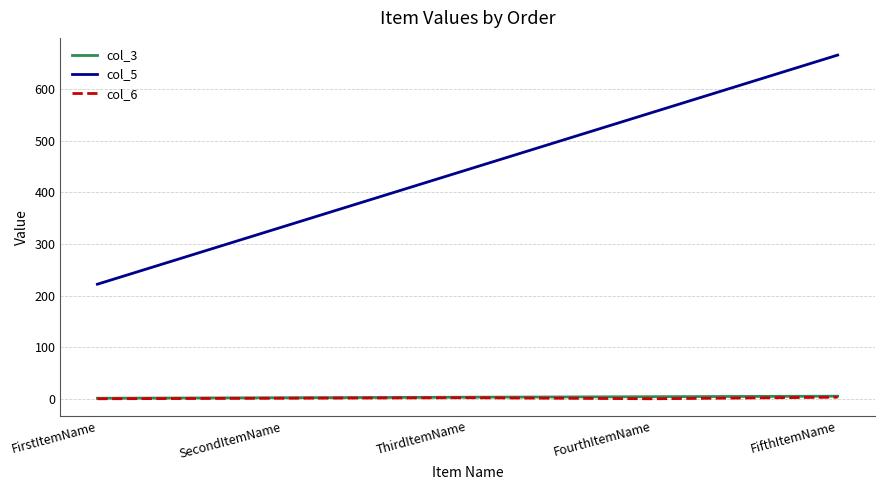

What is the minimum value for col_3?

1